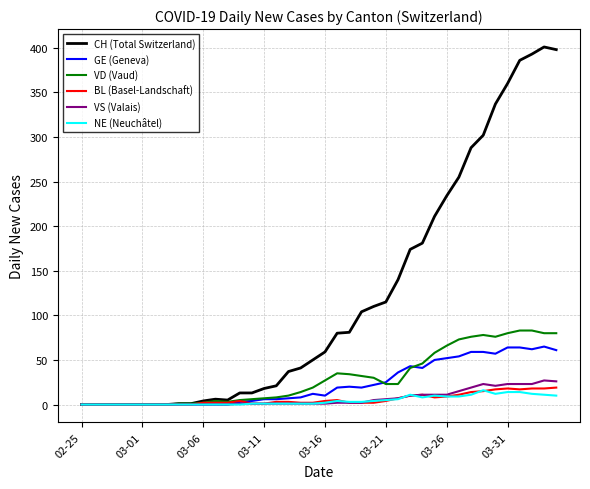

Which series has the largest total across all categories?

CH (Total Switzerland)